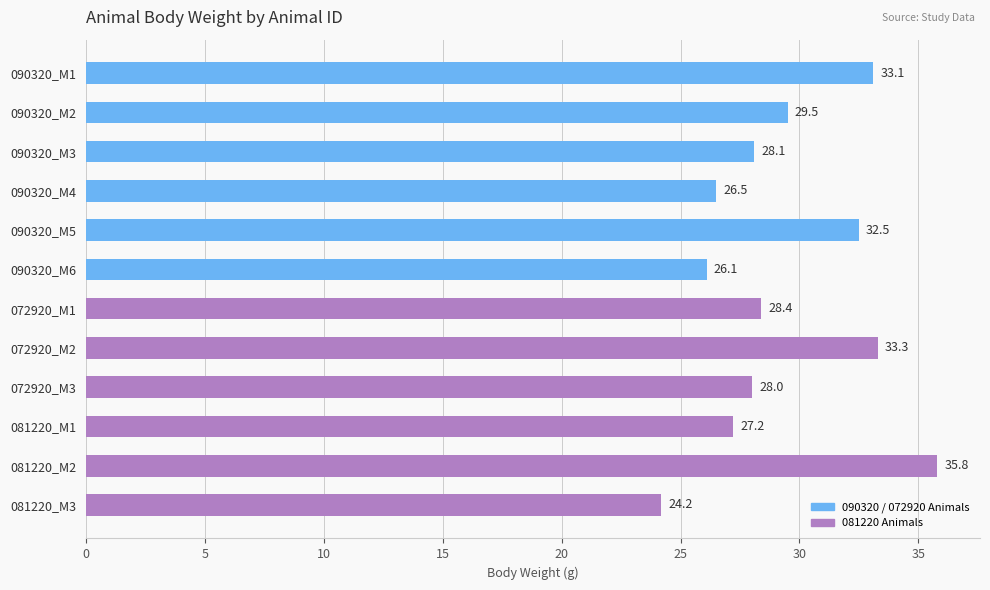

What is the greatest value displayed?

35.8